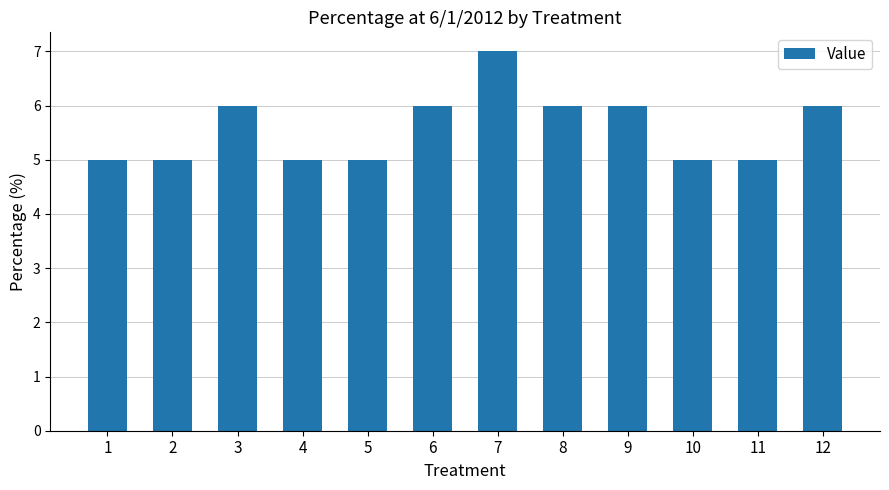

The chart shows a value of 8 at 1. True or false?

False